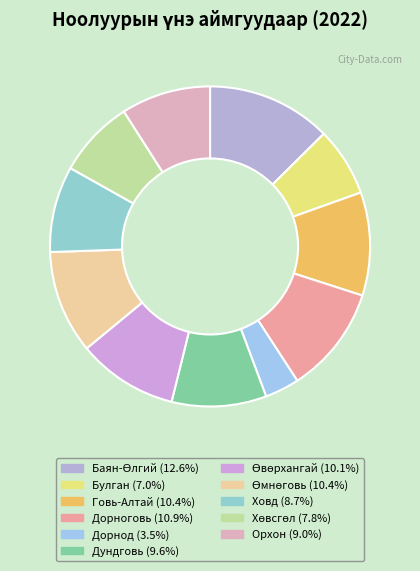

To the nearest percent, what is the difference between the Өвөрхангай and Хөвсгөл slice percentages?

2%